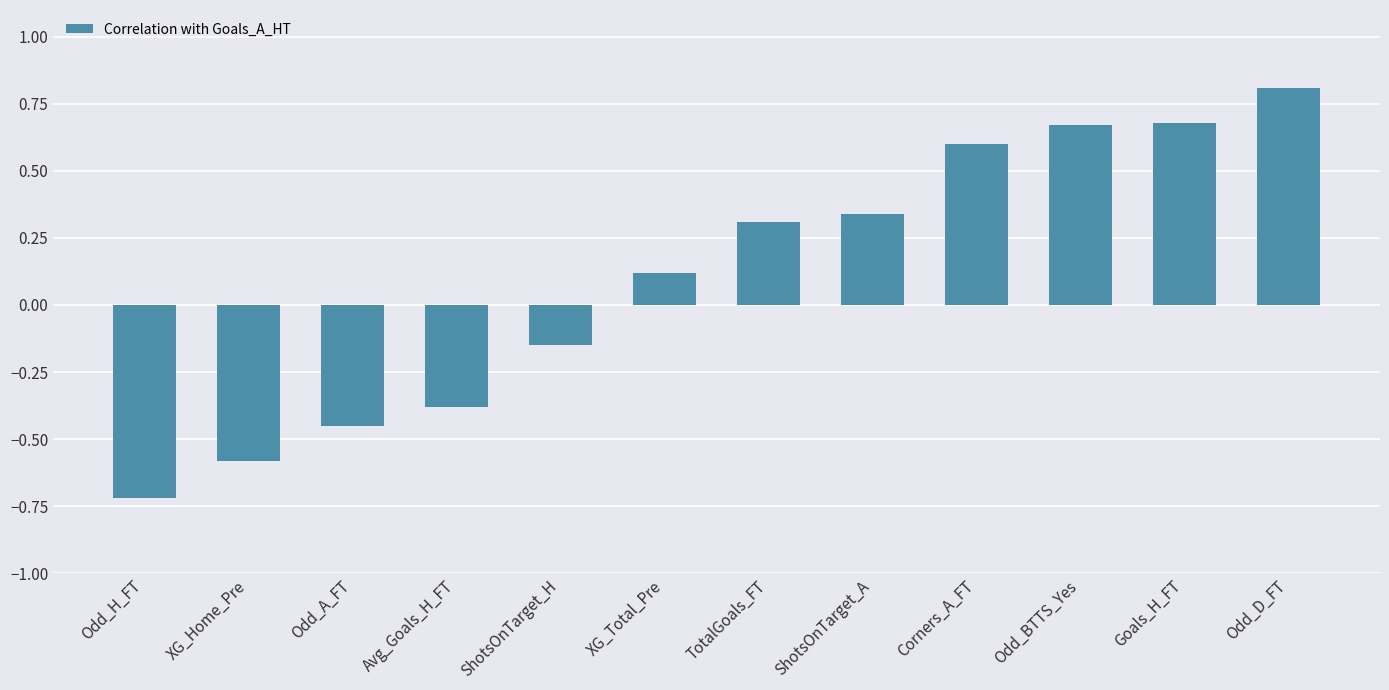

Between Odd_A_FT and Avg_Goals_H_FT, which is larger?

Avg_Goals_H_FT